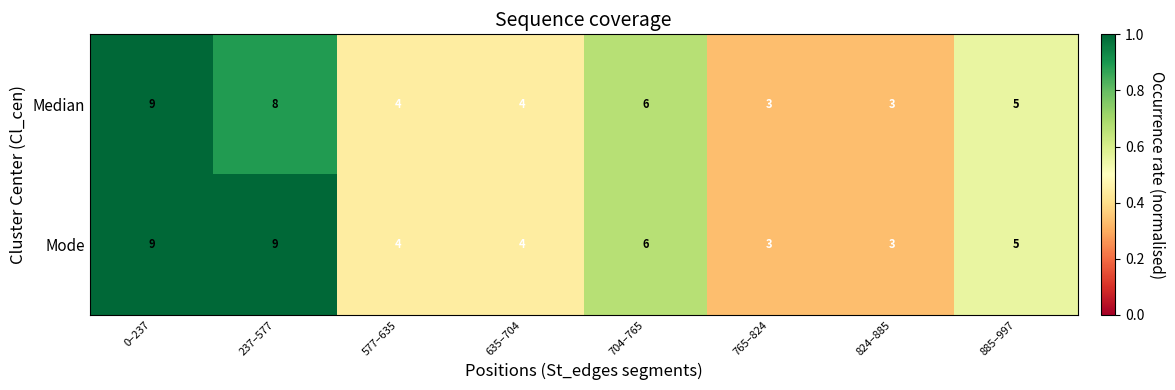

Reading right to left, list all the values displayed in this chart.

Median: 5	3	3	6	4	4	8	9
Mode: 5	3	3	6	4	4	9	9